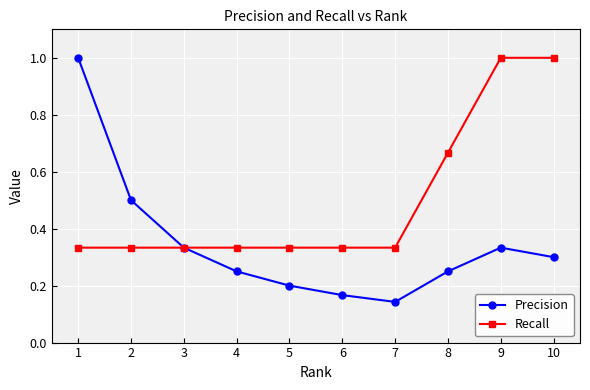

Which series has the largest range (max minus min)?

Precision